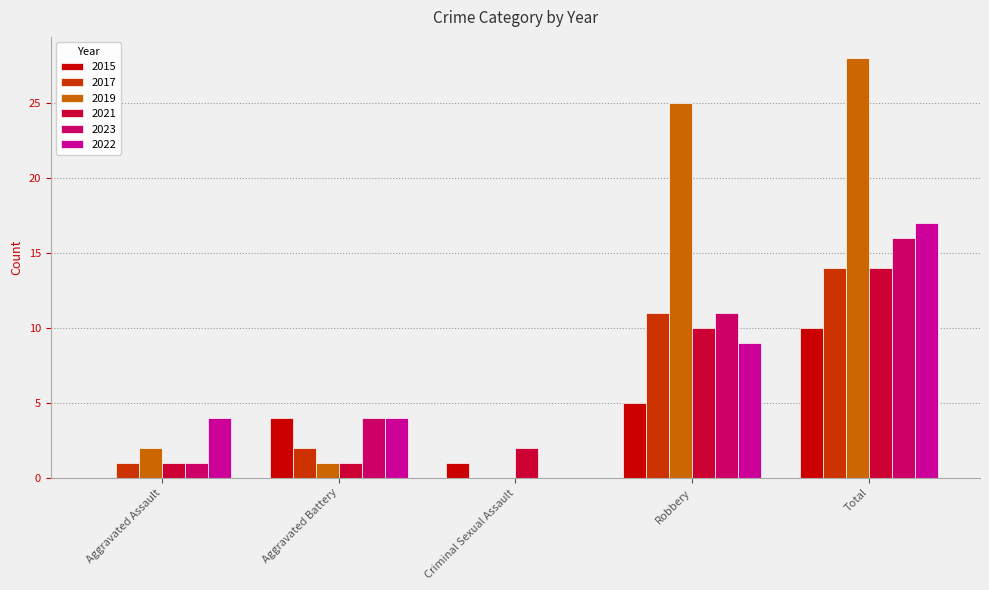

At which category is the sum across all series the highest?

Total